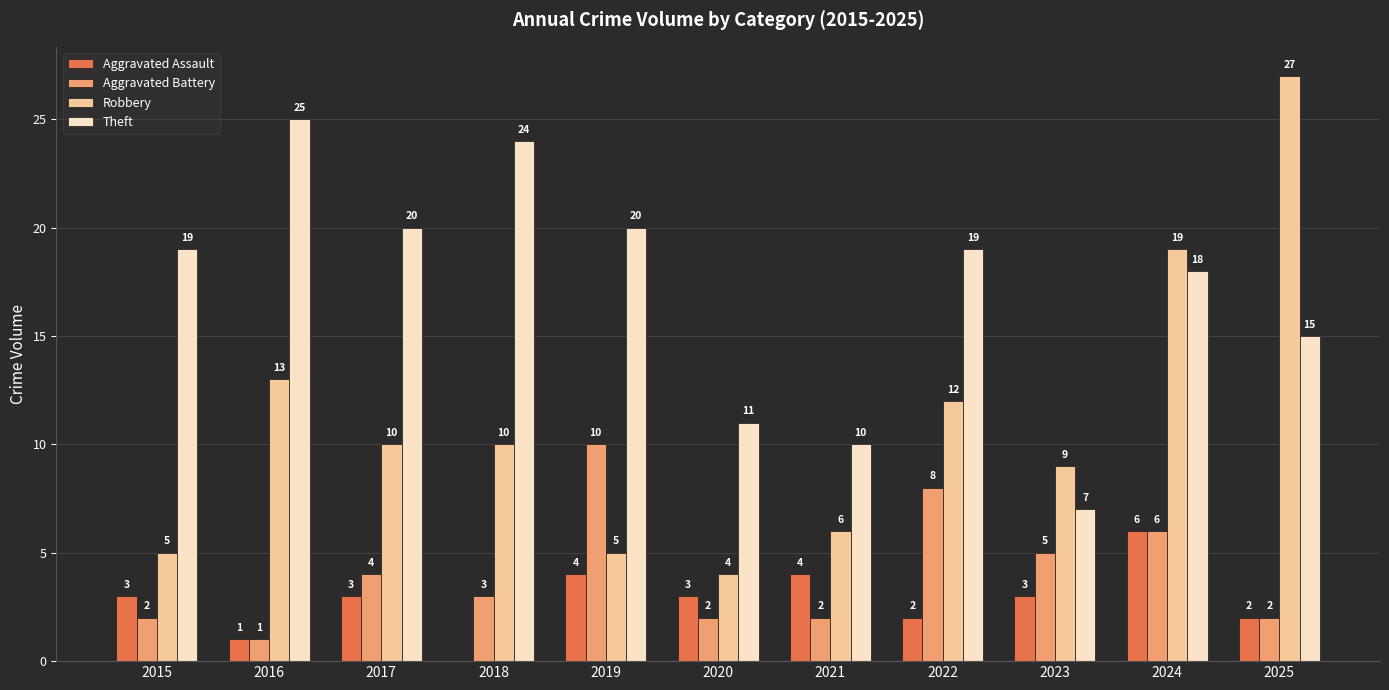

Which category has the highest value across all series?

2025